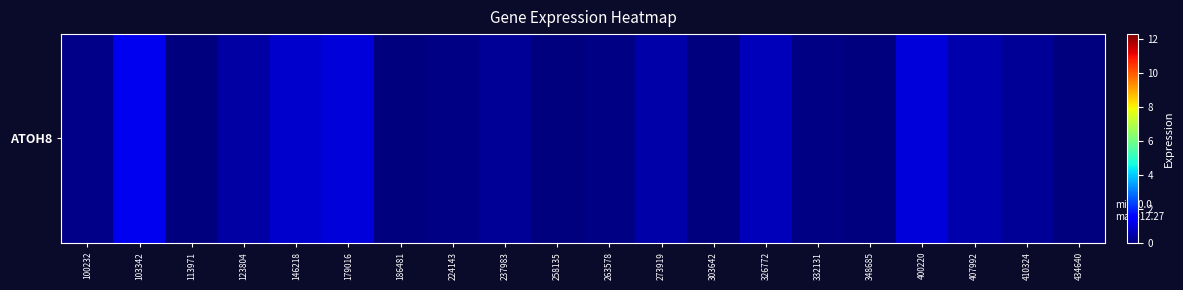

Reading left to right, extract all data points from this chart.

100232=0.1	103342=1.2	113971=0.0	123804=0.4	146218=0.8	179016=1.0	186481=0.0	224143=0.1	237983=0.2	258135=0.0	263578=0.1	273919=0.5	303642=0.0	326772=0.6	332131=0.1	348685=0.0	400220=1.0	407992=0.5	410324=0.3	434640=0.0